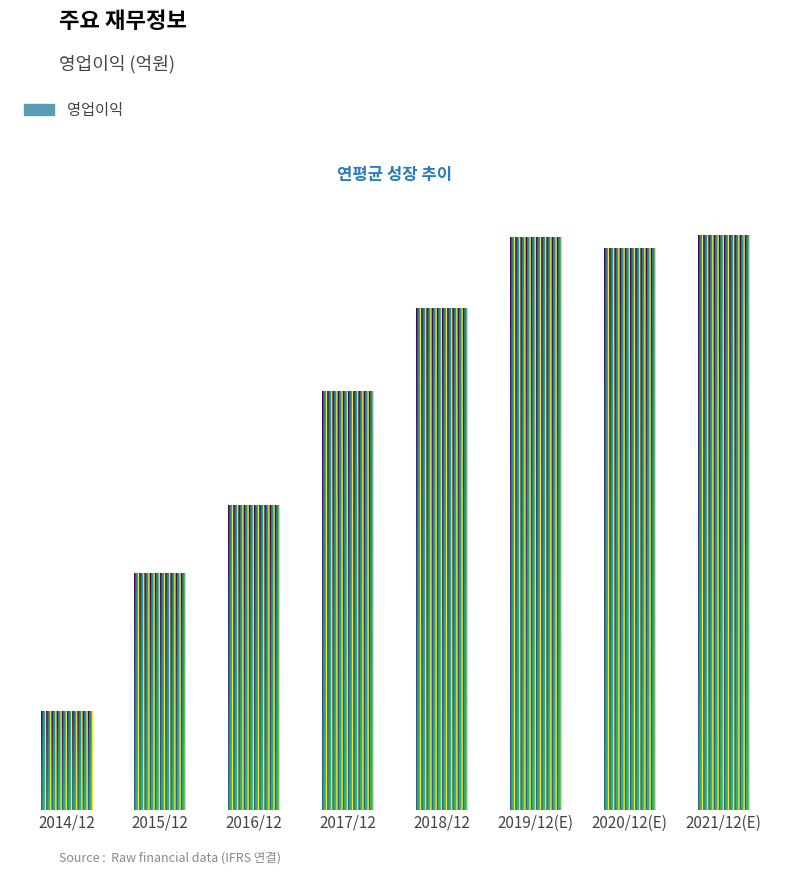

Reading right to left, transcribe all the data shown in this chart.

2021/12(E)=4773	2020/12(E)=4664	2019/12(E)=4754	2018/12=4168	2017/12=3480	2016/12=2527	2015/12=1964	2014/12=816